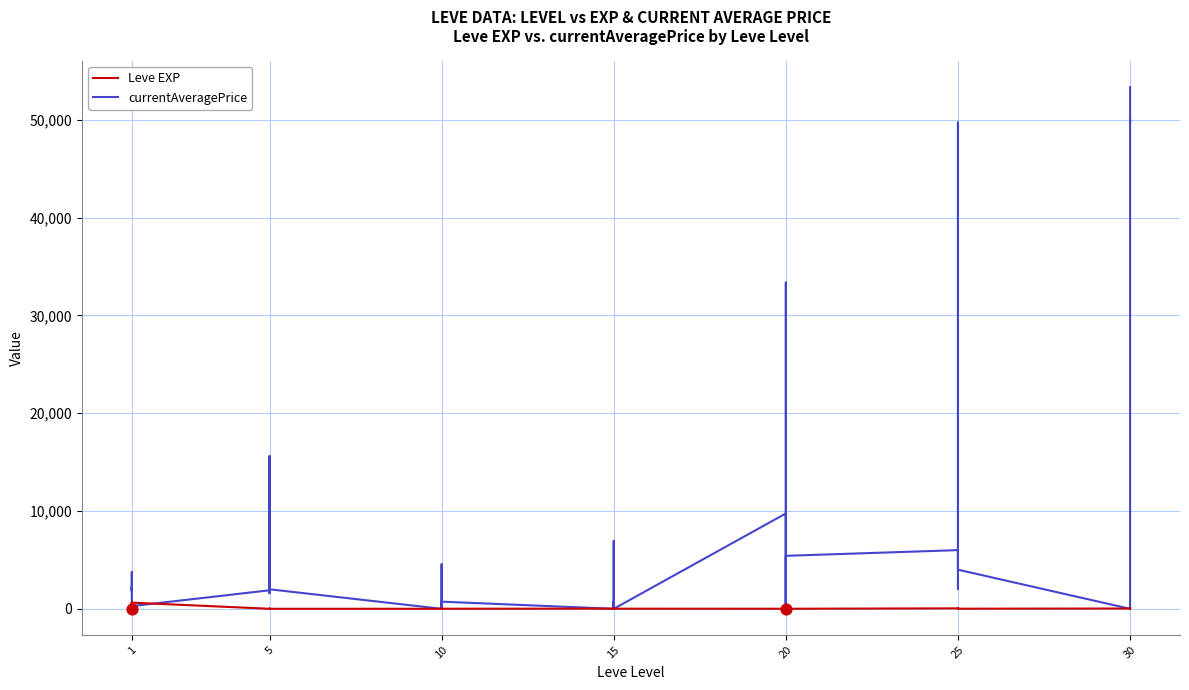

What is the total value across all series at 15?

1894